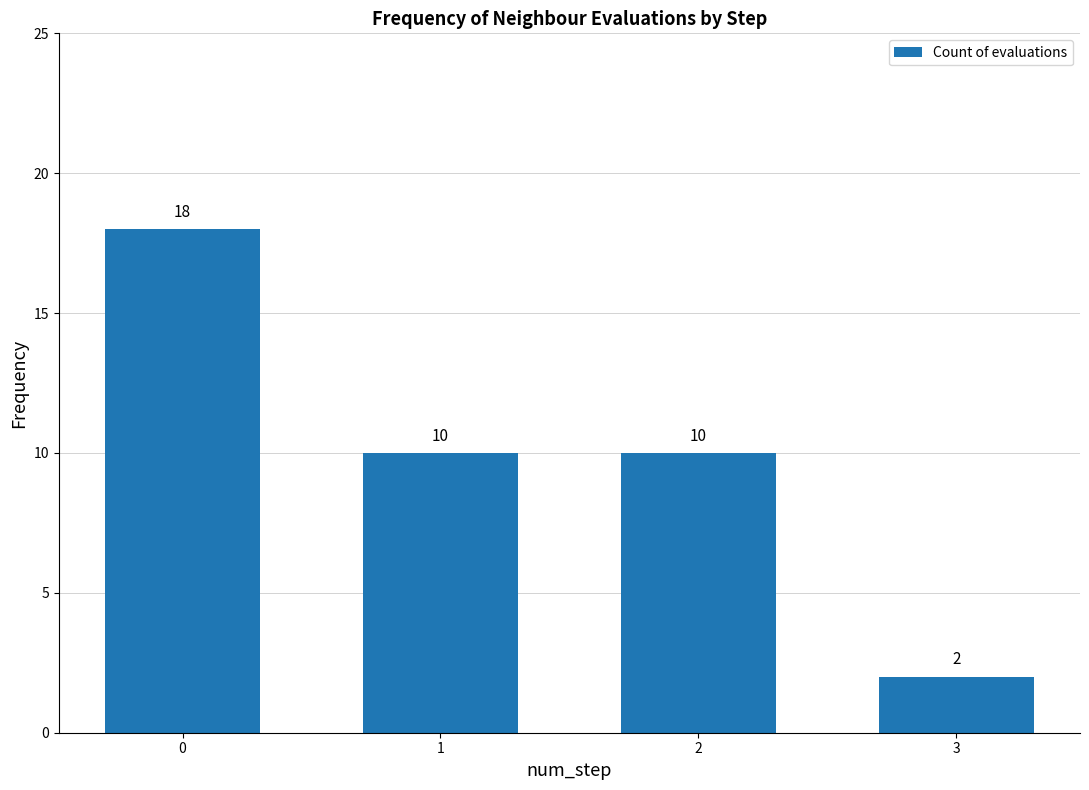

What is the value of the 4th bar from the left?

2